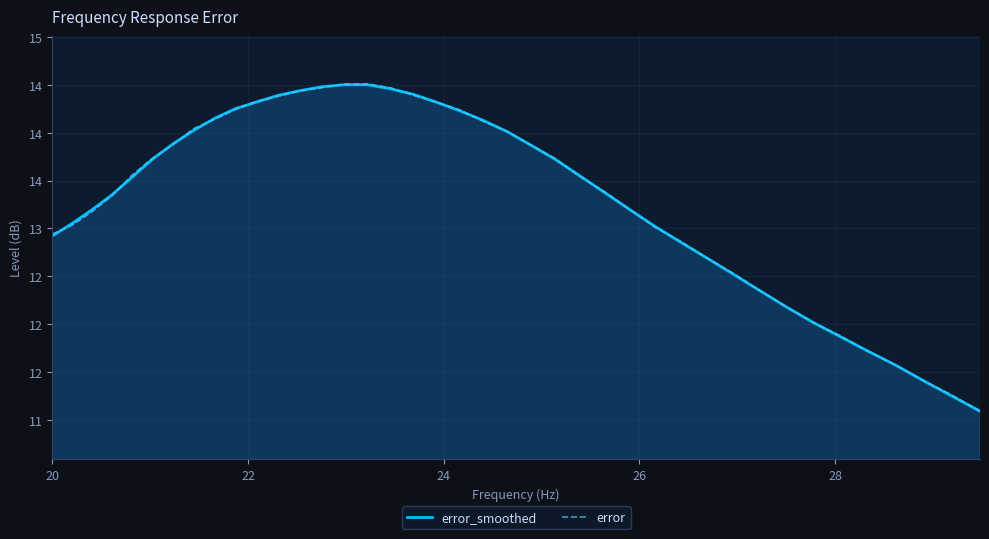

What is the average value of the error_smoothed series?

13.3